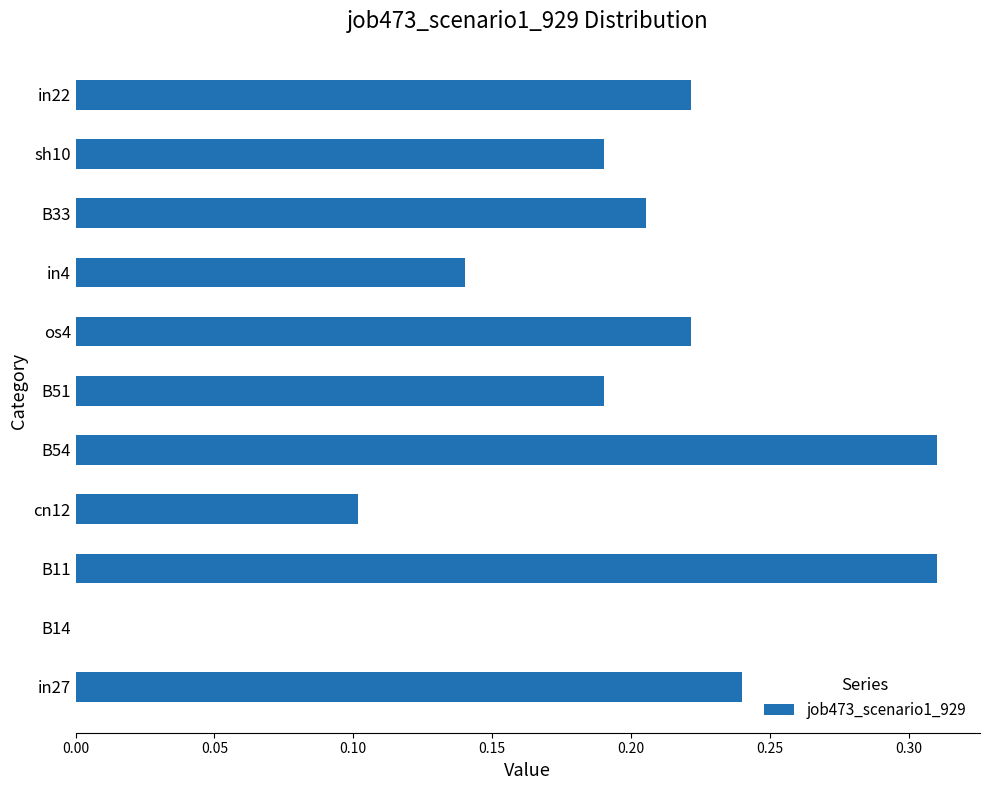

True or false: the data shows 0.1 at in27.

False